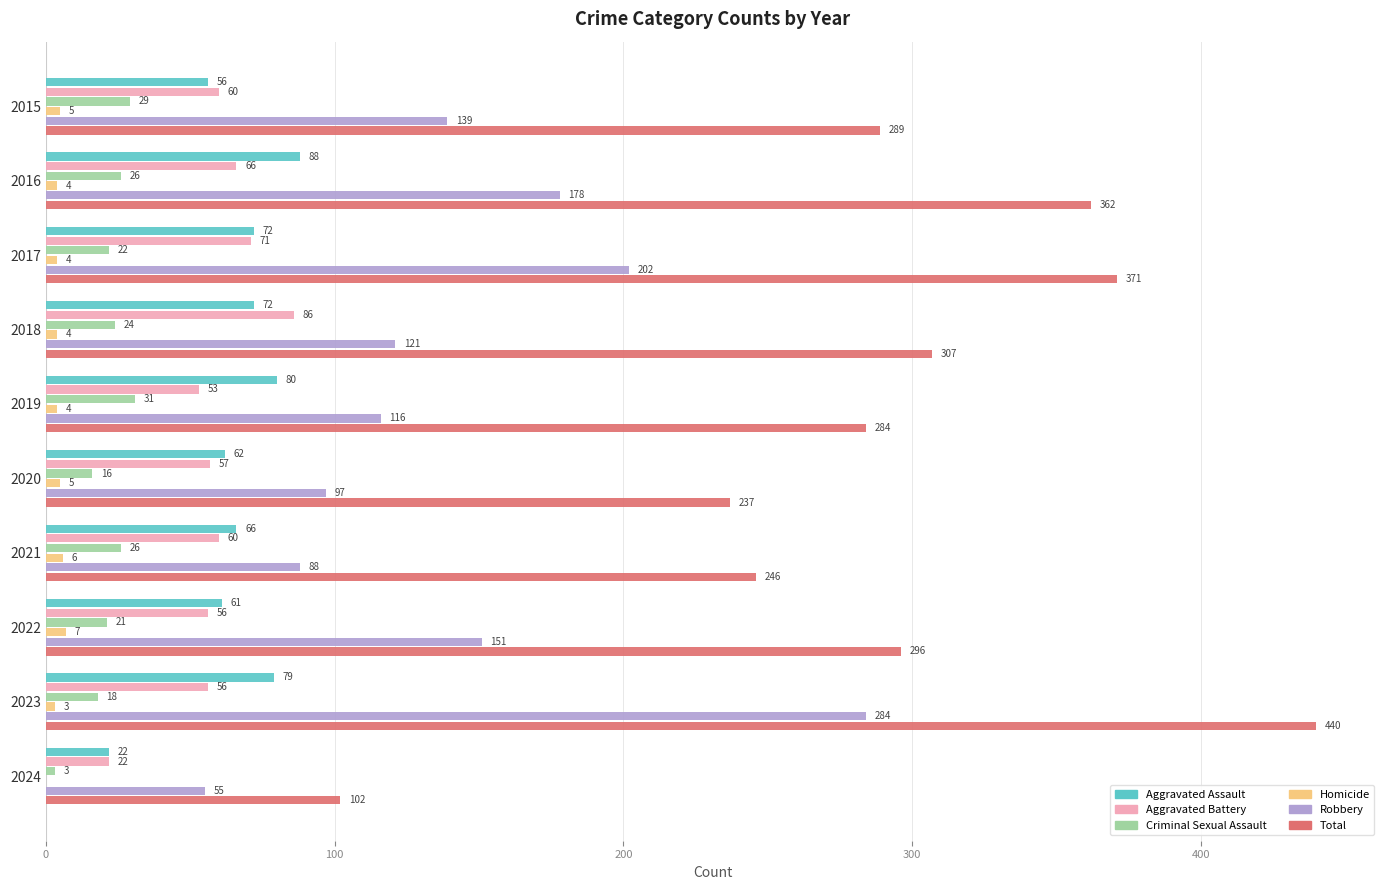

Where is Homicide nearest to the value 3?

2023